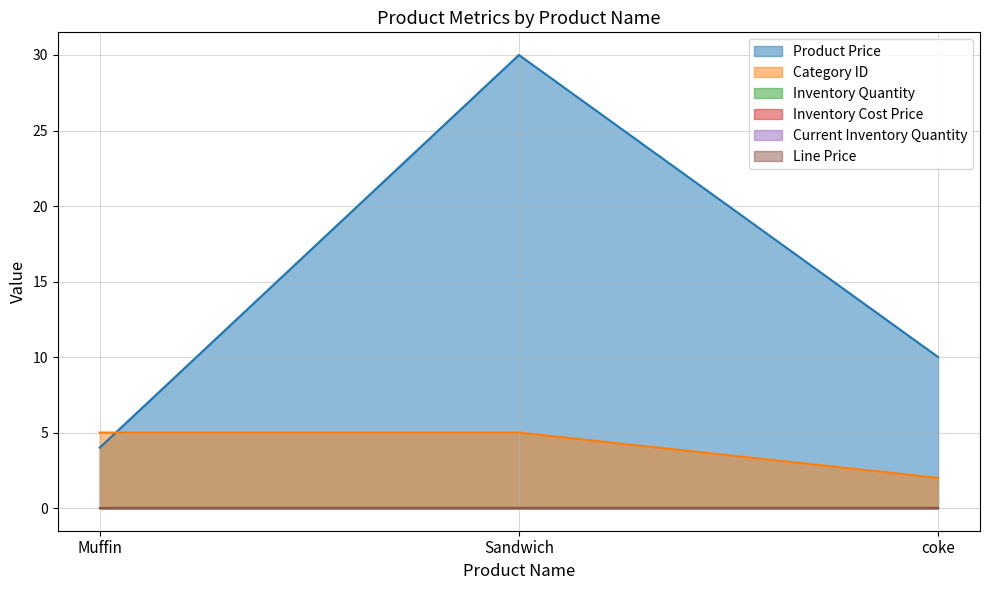

At which category does the chart reach its minimum across all series?

Muffin